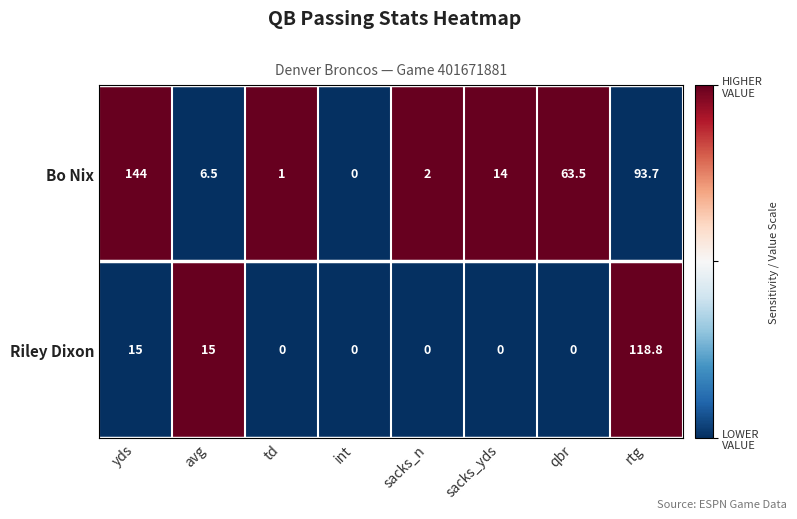

At which category is the sum across all series the highest?

rtg